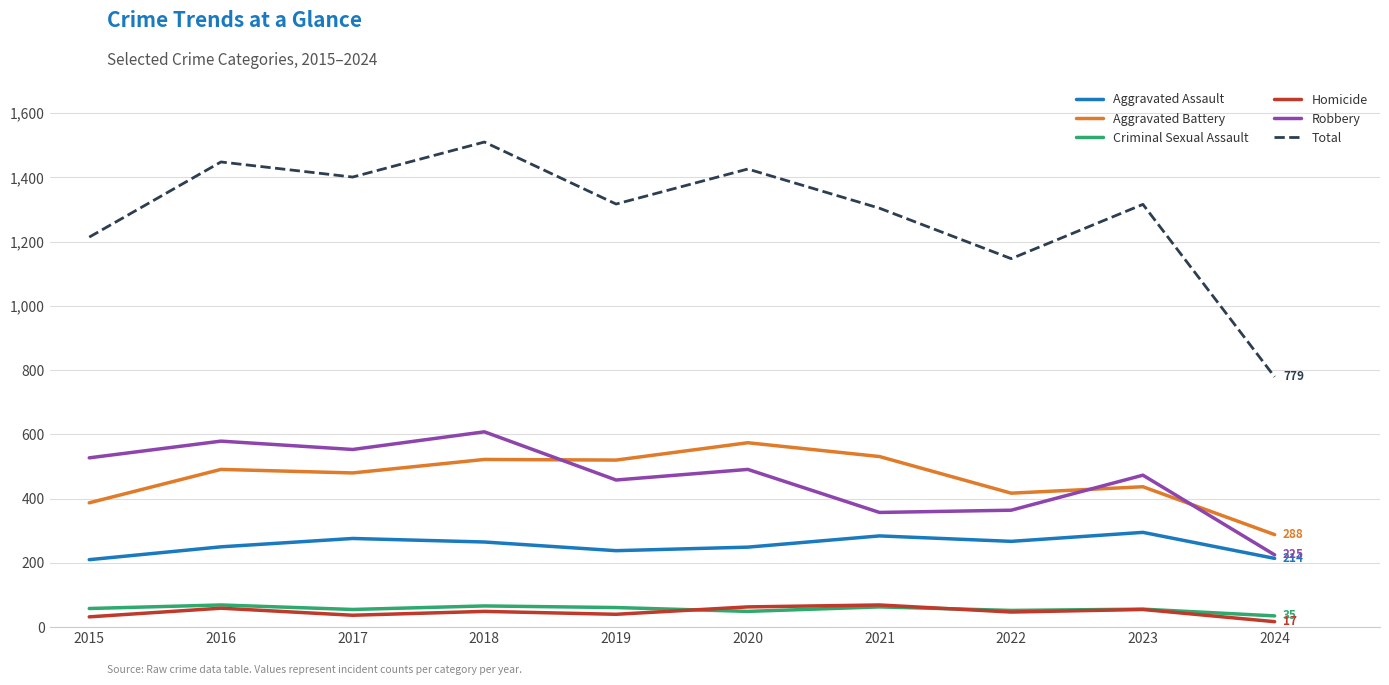

Between 2015 and 2019, which series saw the biggest shift?

Aggravated Battery